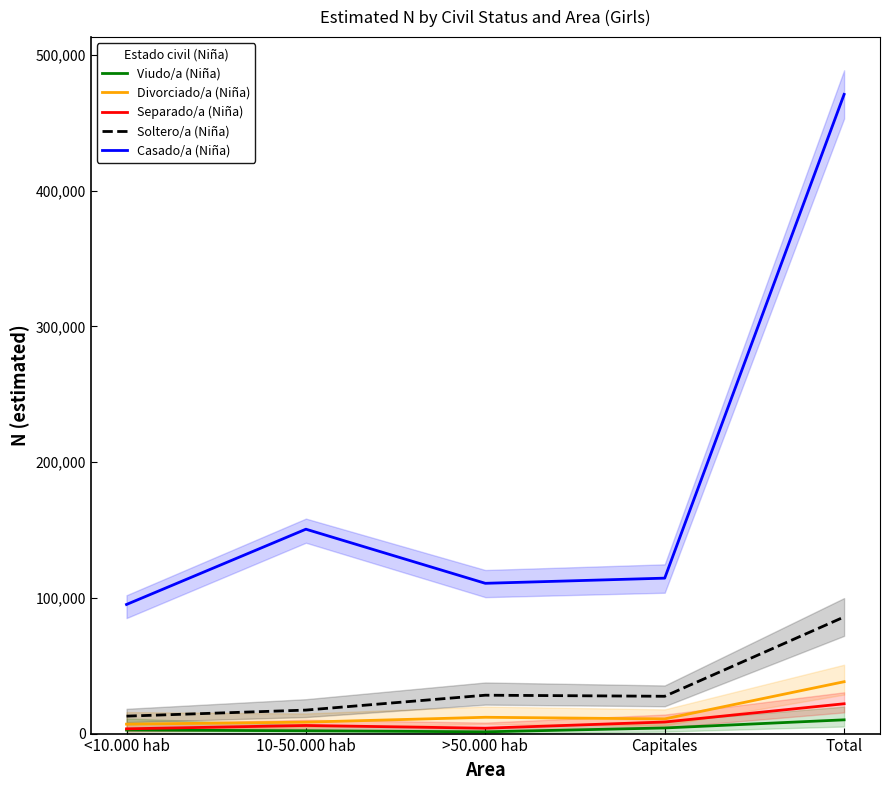

Which series has the largest total across all categories?

Casado/a (Niña)